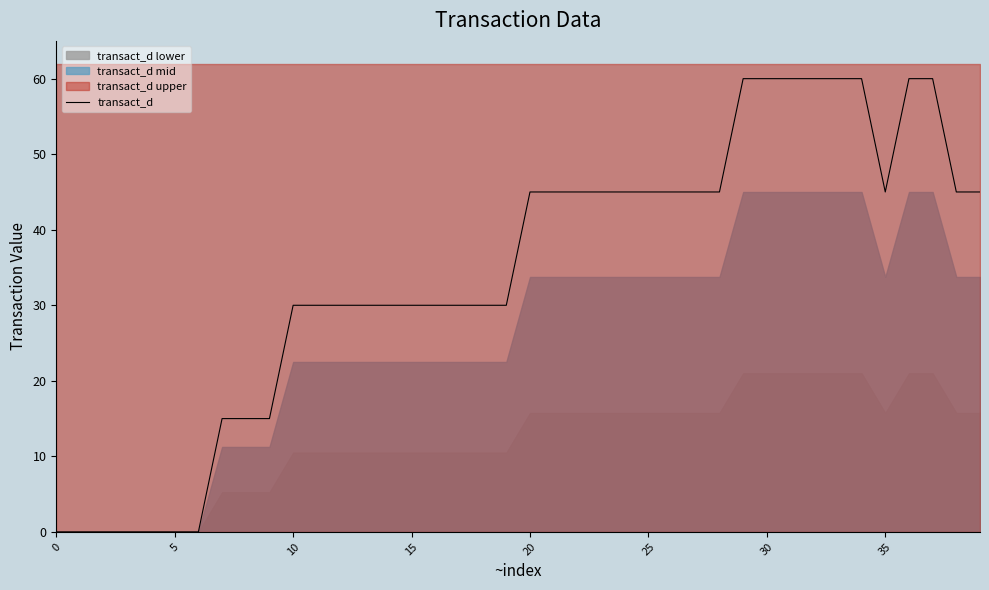

What is the difference between the maximum and minimum values?

60.0